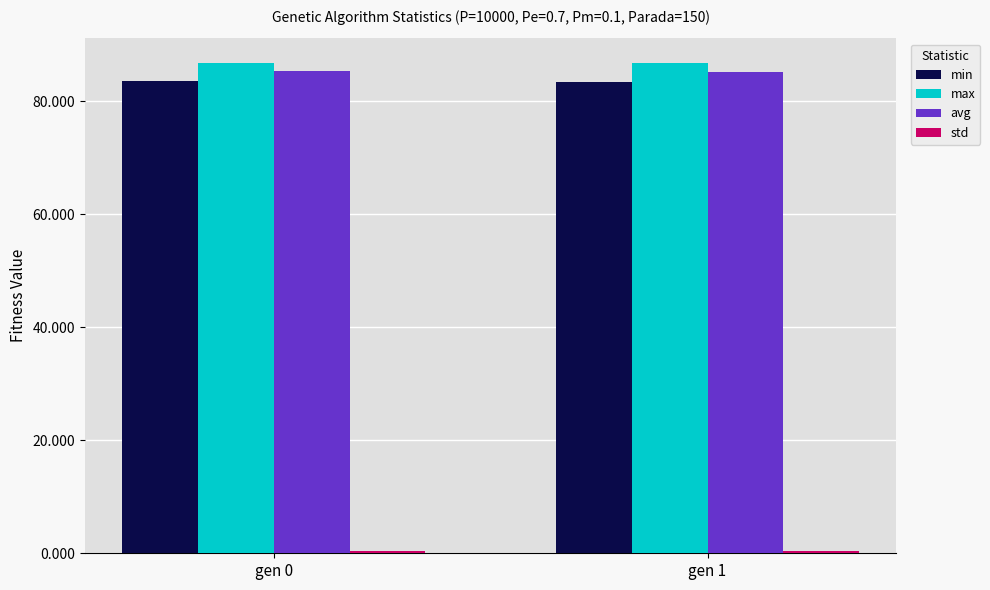

What is the lowest value of the avg series?

85.1